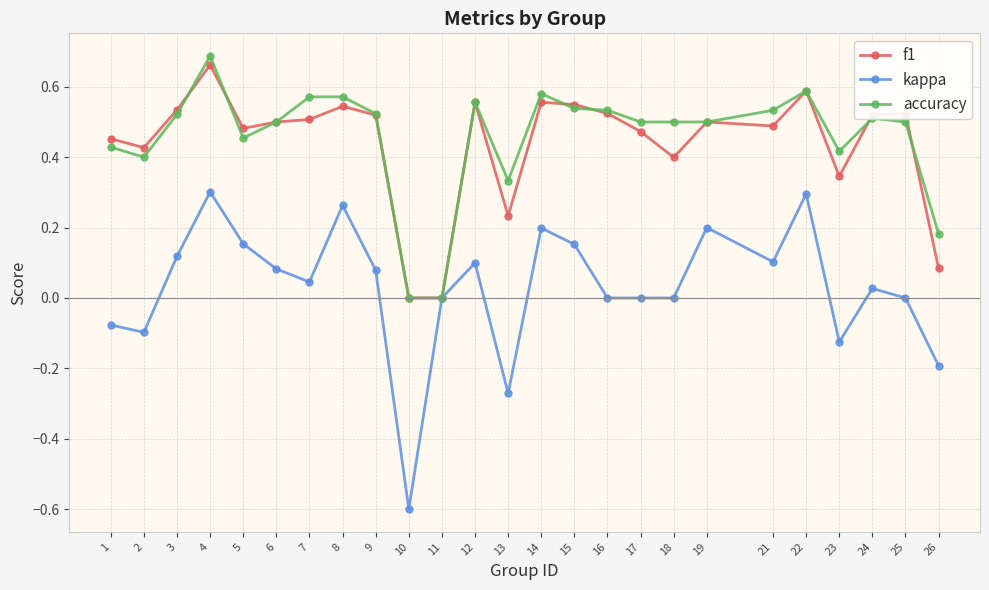

What is the total value across all series at 6?

1.1